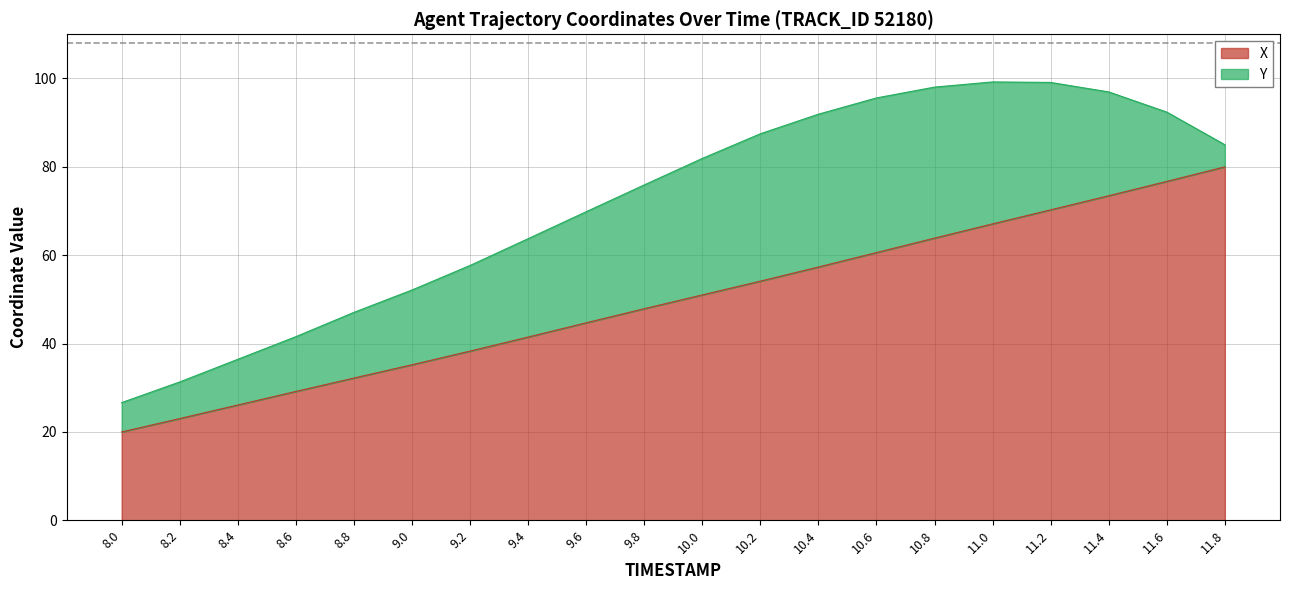

What is the minimum value shown in the chart?

20.0